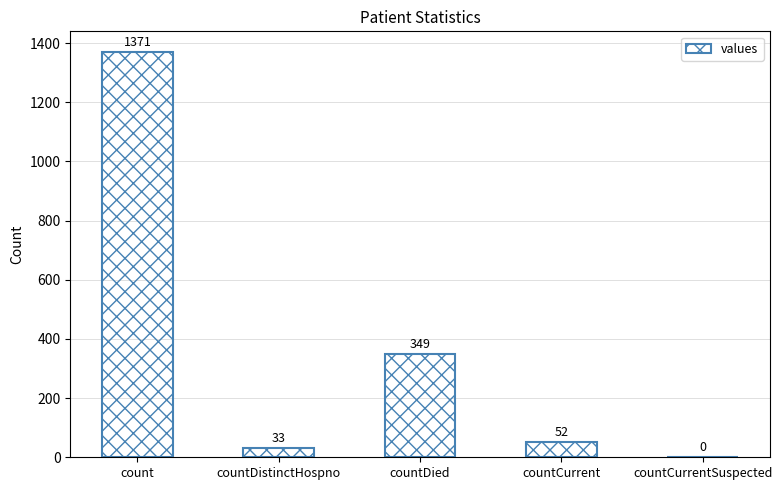

What is the sum of all values?

1805